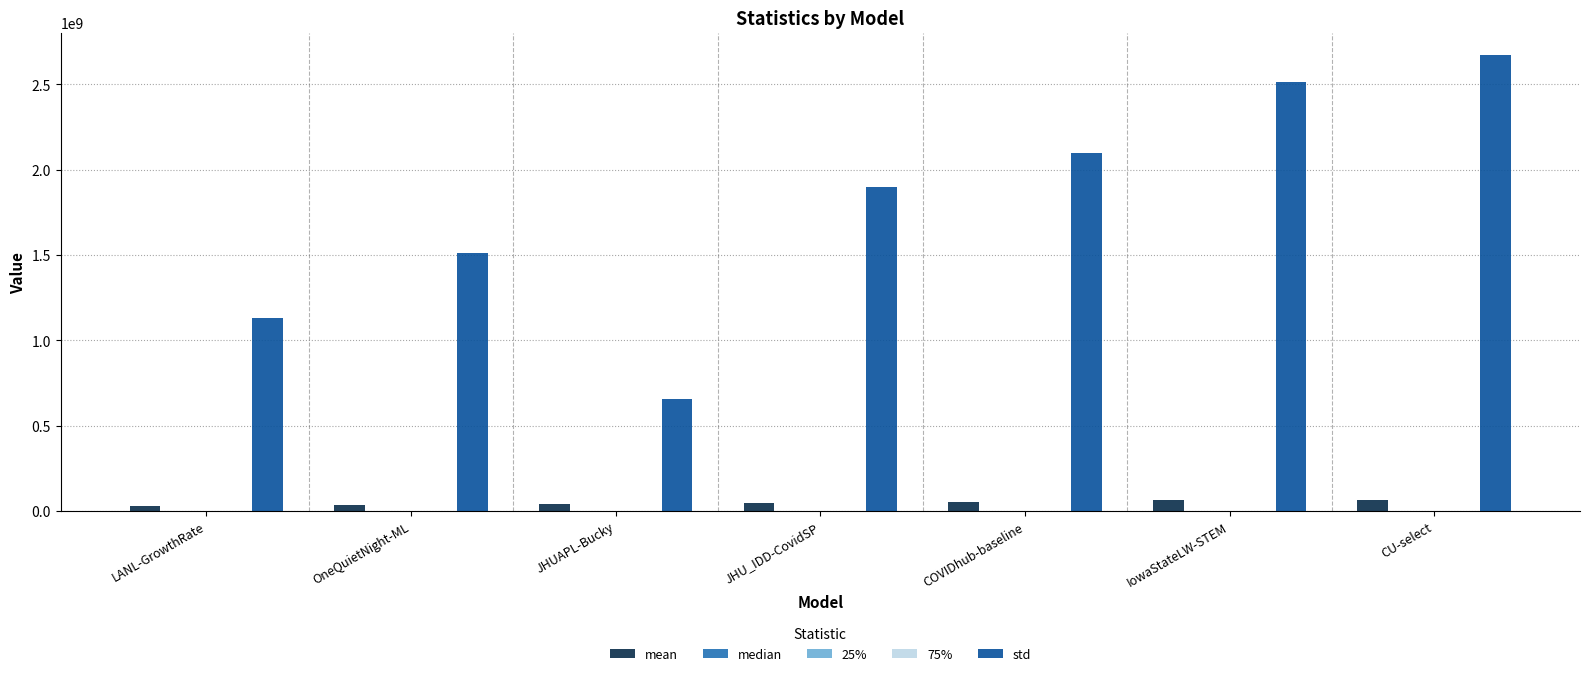

What is the greatest value displayed?

2669165185.5